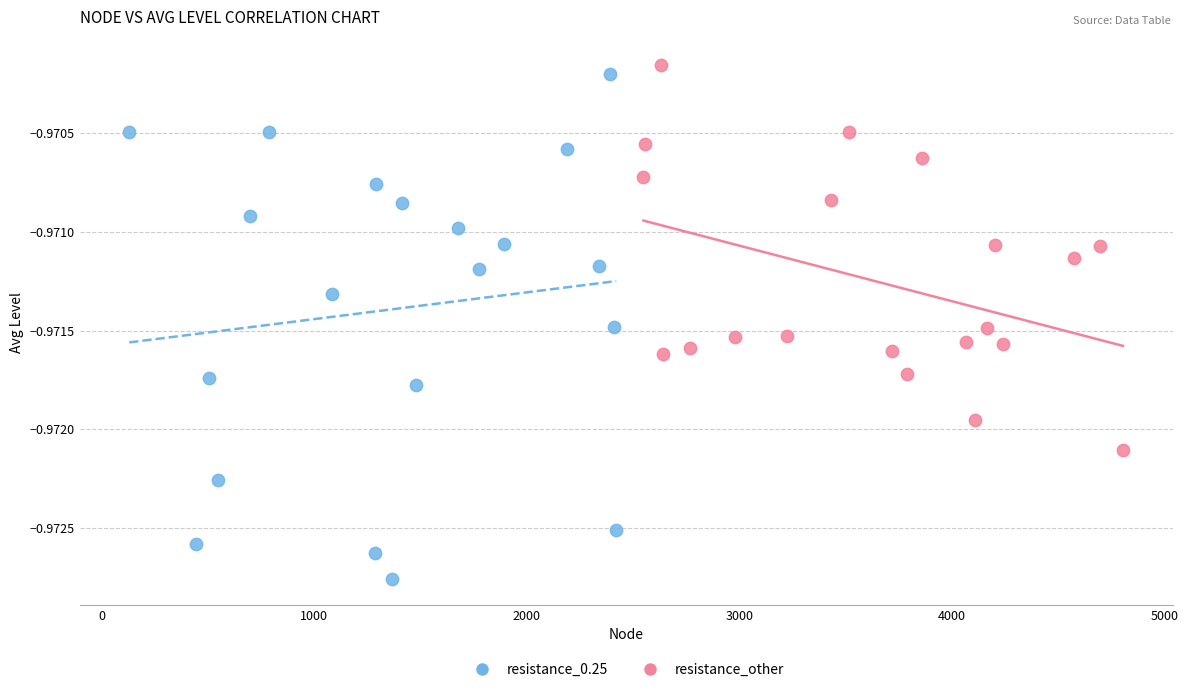

Which series contains the lowest Y value?

resistance_0.25